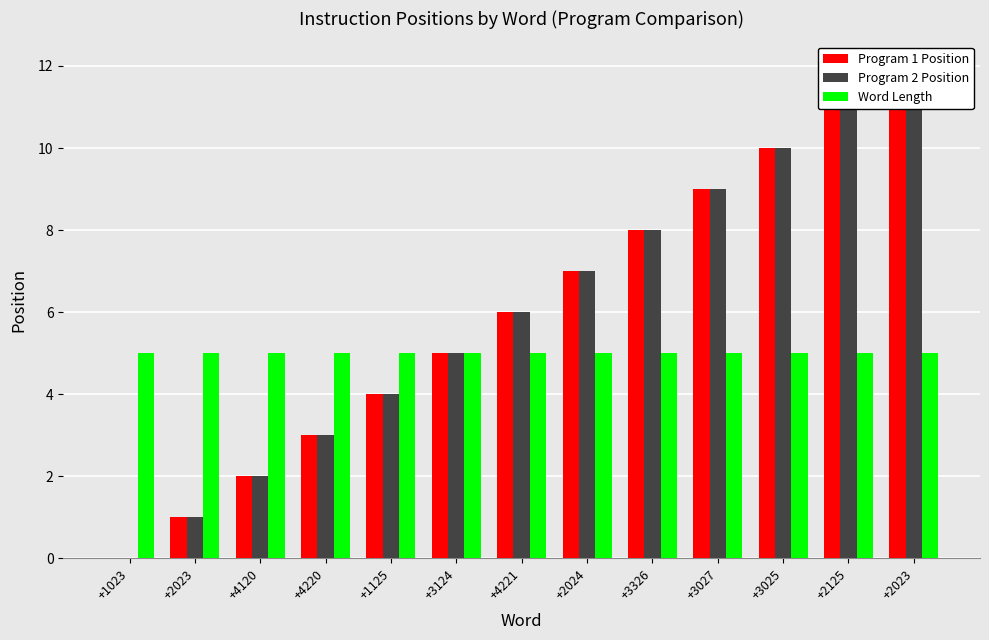

What is the spread (max minus min) of values at +4120?

3